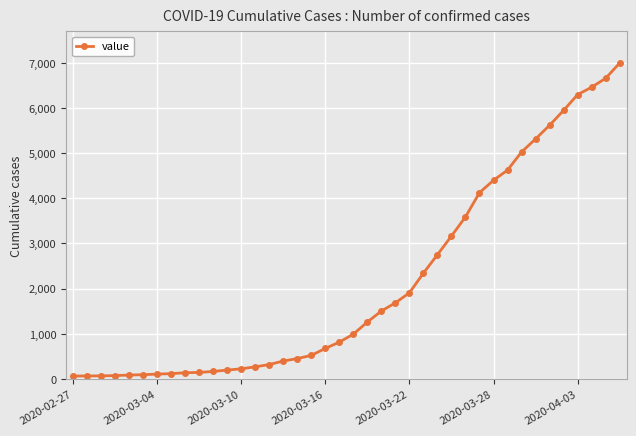

What is the maximum value shown in the chart?

6995